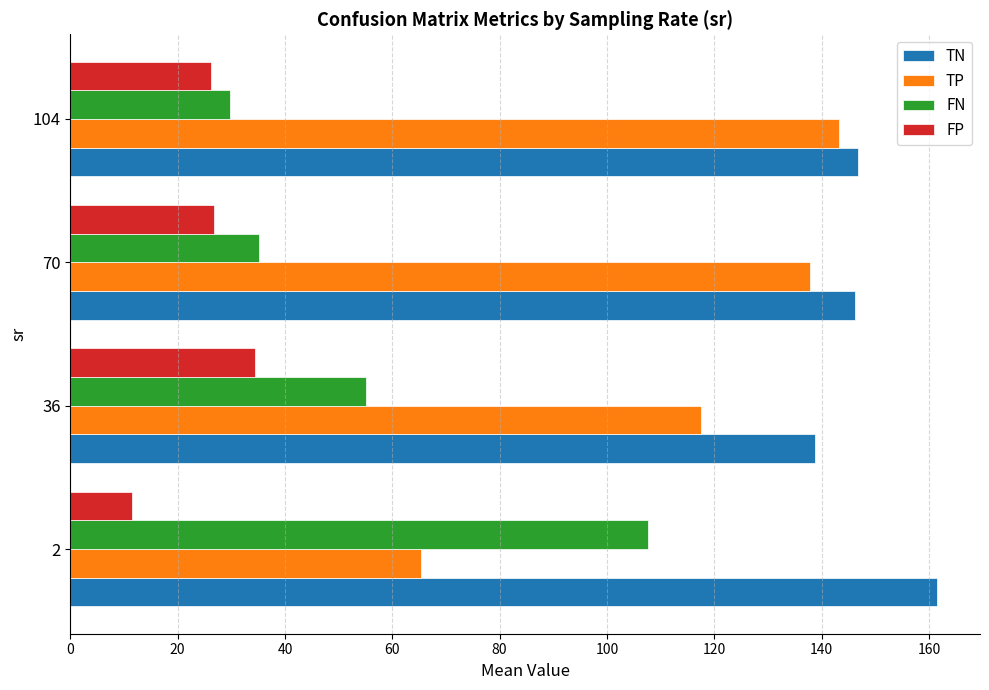

Rank the series by their maximum value, from lowest to highest.

FP, FN, TP, TN